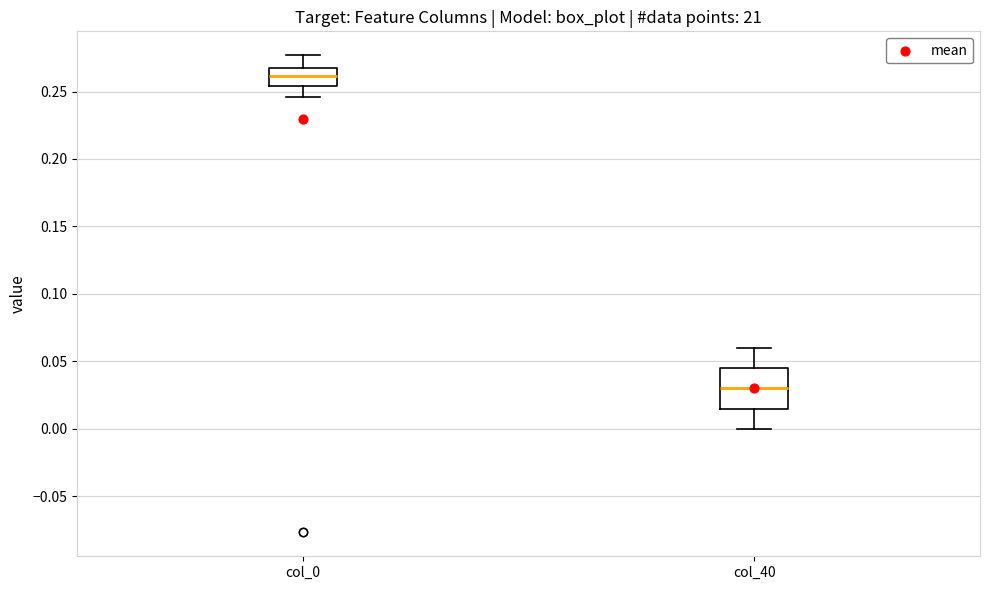

Reading left to right, read every box against the y-axis: the position of its median line, the range the box covers, and the ends of its whiskers. The values are not printed on the chart, so give them approximately, as read against the axis.

col_0: median 0.260, box 0.255 to 0.265, whiskers 0.245 to 0.275
col_40: median 0.030, box 0.015 to 0.045, whiskers 0.000 to 0.060